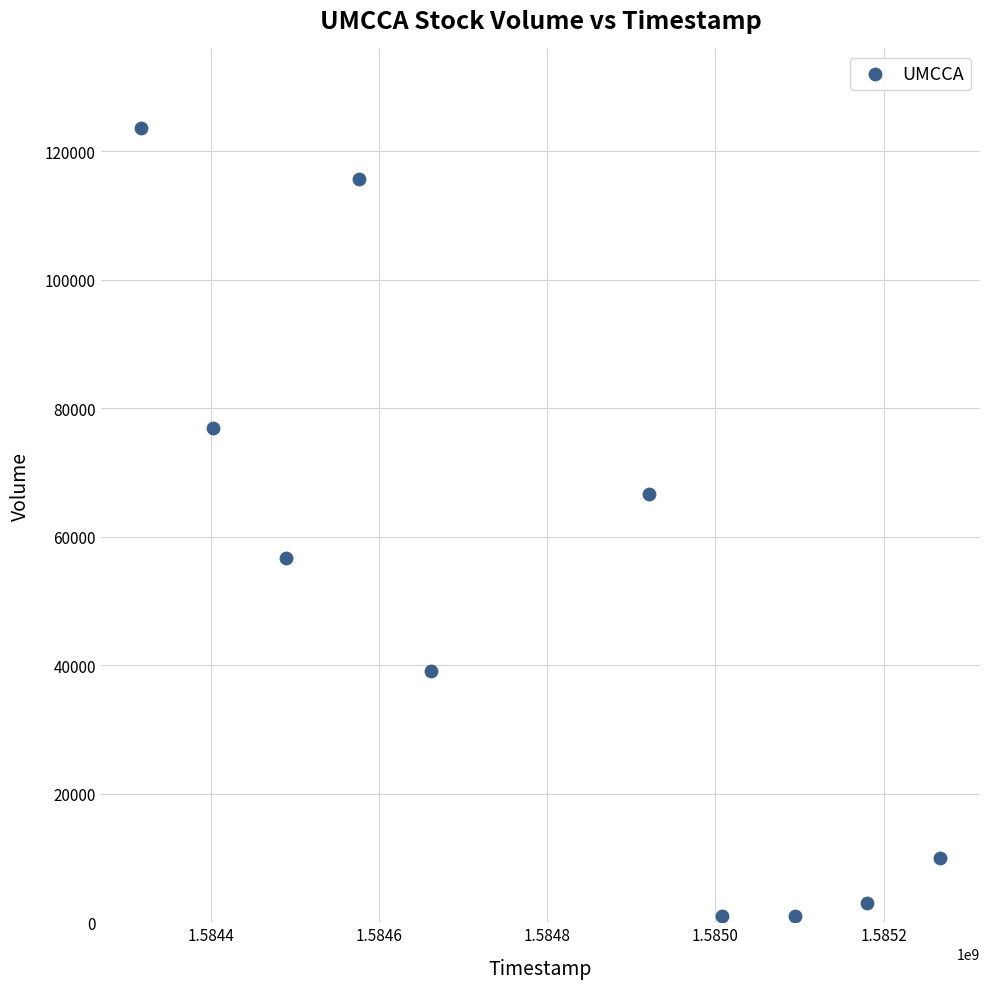

What Y value in the scatter plot is closest to 62350?

66600